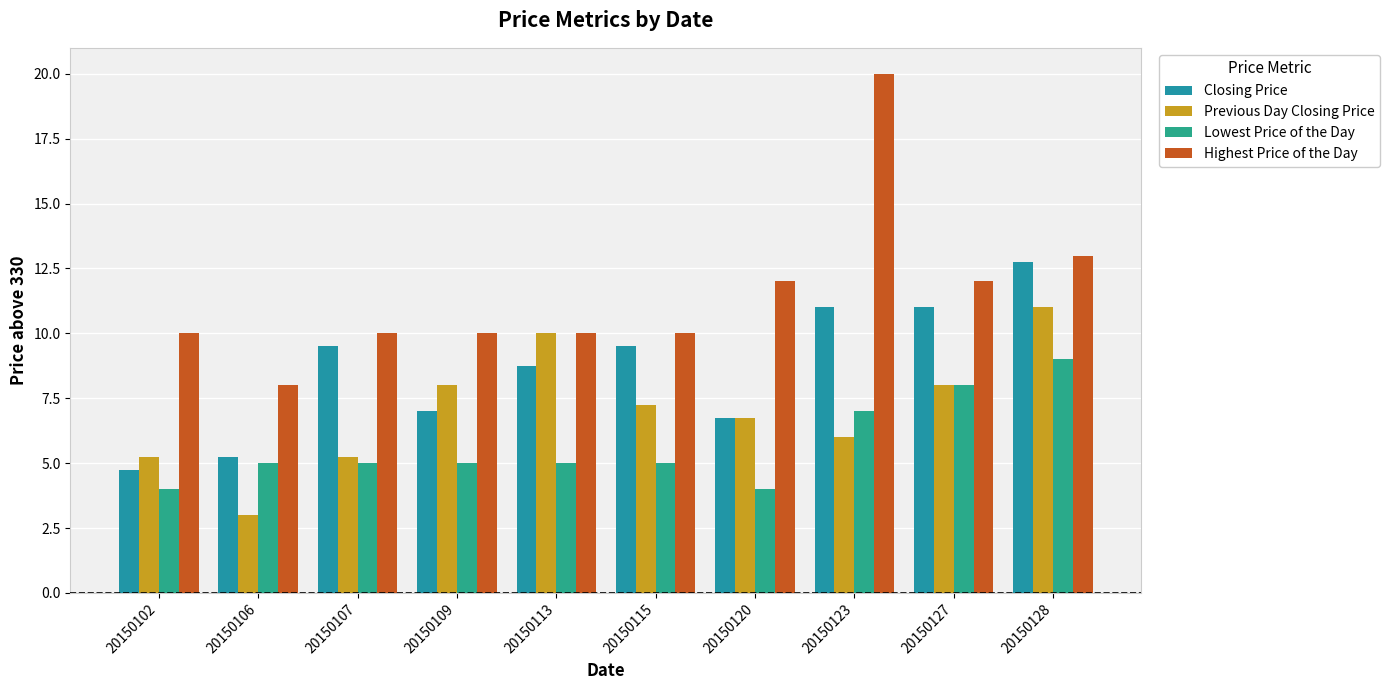

Reading left to right, what are all the values shown in this chart?

Closing Price: 20150102=4.8	20150106=5.2	20150107=9.5	20150109=7.0	20150113=8.8	20150115=9.5	20150120=6.8	20150123=11.0	20150127=11.0	20150128=12.8
Previous Day Closing Price: 20150102=5.2	20150106=3.0	20150107=5.2	20150109=8.0	20150113=10.0	20150115=7.2	20150120=6.8	20150123=6.0	20150127=8.0	20150128=11.0
Lowest Price of the Day: 20150102=4.0	20150106=5.0	20150107=5.0	20150109=5.0	20150113=5.0	20150115=5.0	20150120=4.0	20150123=7.0	20150127=8.0	20150128=9.0
Highest Price of the Day: 20150102=10.0	20150106=8.0	20150107=10.0	20150109=10.0	20150113=10.0	20150115=10.0	20150120=12.0	20150123=20.0	20150127=12.0	20150128=13.0